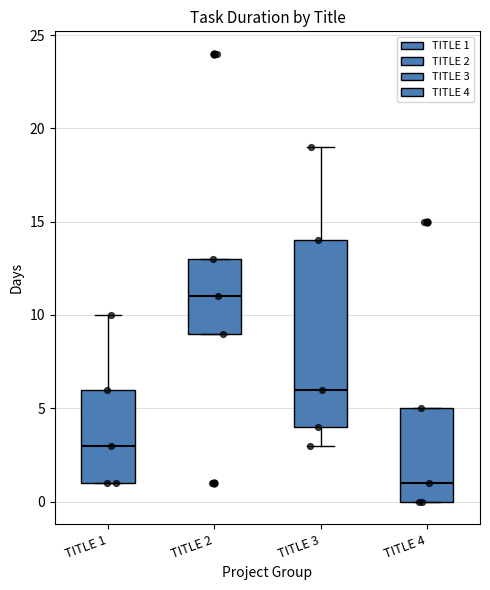

Reading left to right, transcribe this box plot: for each box, give where its median line is, the range the box spans, and where its two whiskers end, as read against the y-axis. The values are not printed on the chart, so give them approximately, as read against the axis.

TITLE 1: median 3, box 1 to 6, whiskers 1 to 10
TITLE 2: median 11, box 9 to 13, whiskers 9 to 13
TITLE 3: median 6, box 4 to 14, whiskers 3 to 19
TITLE 4: median 1, box 0 to 5, whiskers 0 to 5